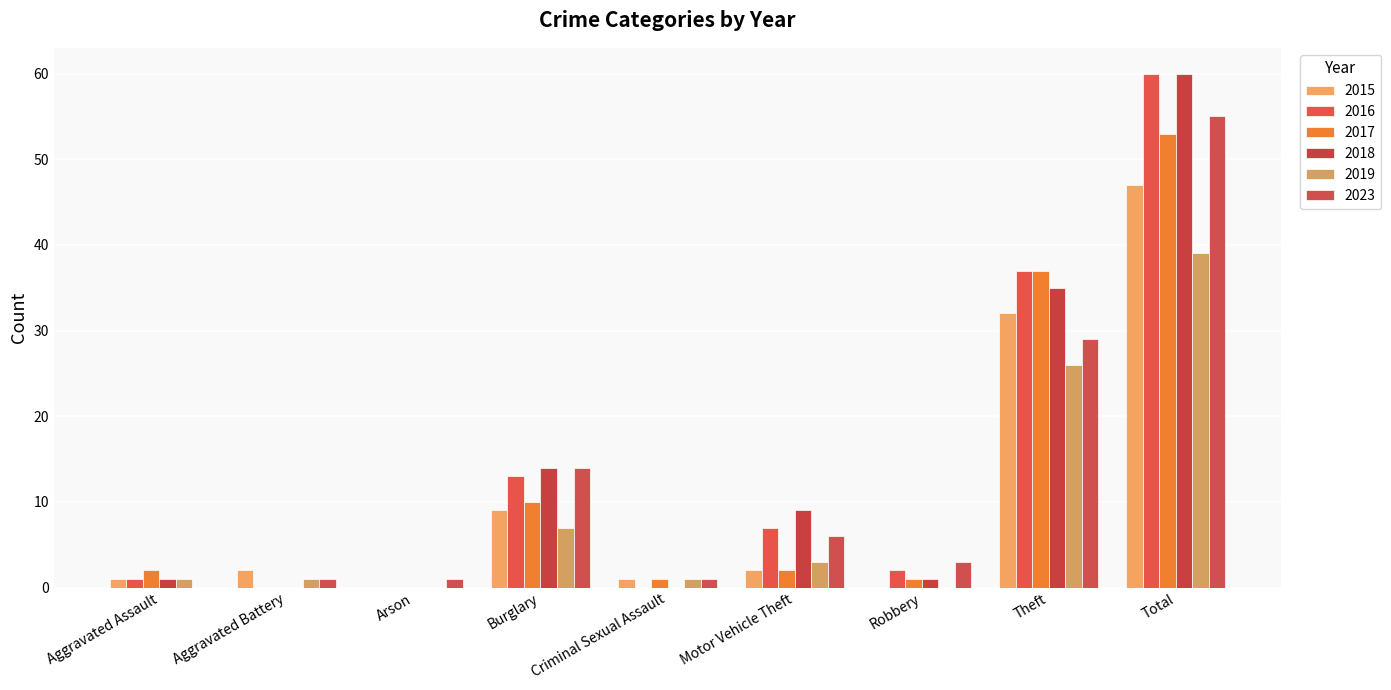

How many distinct data groups are displayed?

6